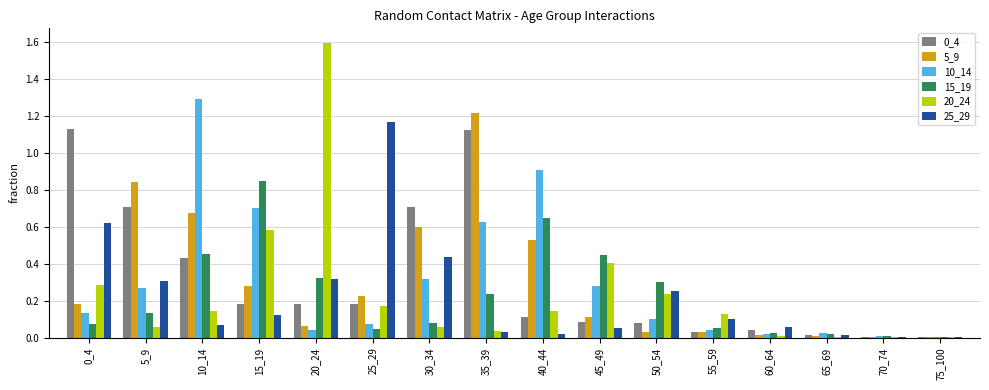

The value of 20_24 at 0_4 is 0.3. True or false?

True